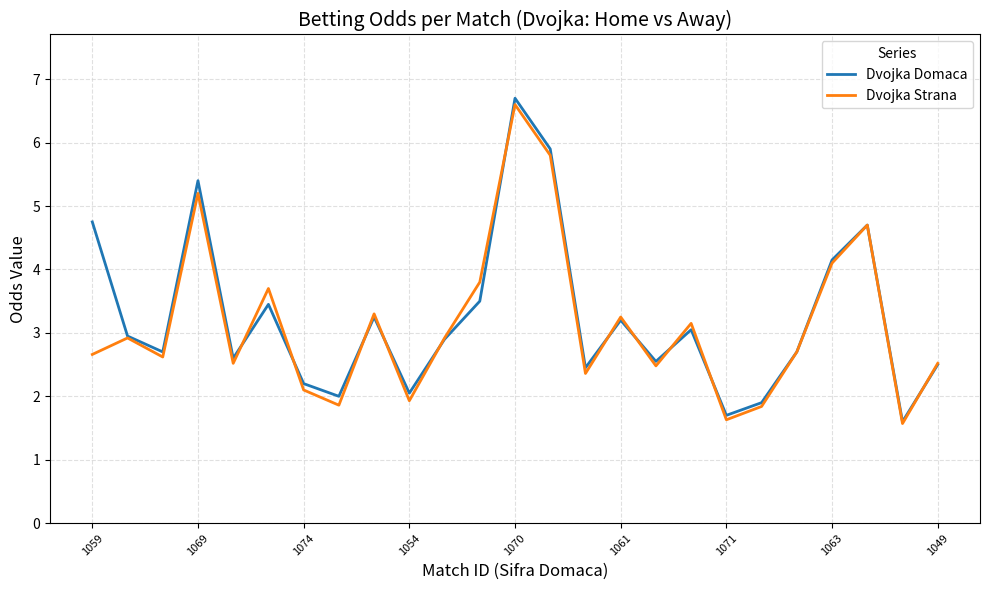

True or false: Dvojka Domaca and Dvojka Strana cross at least once.

True